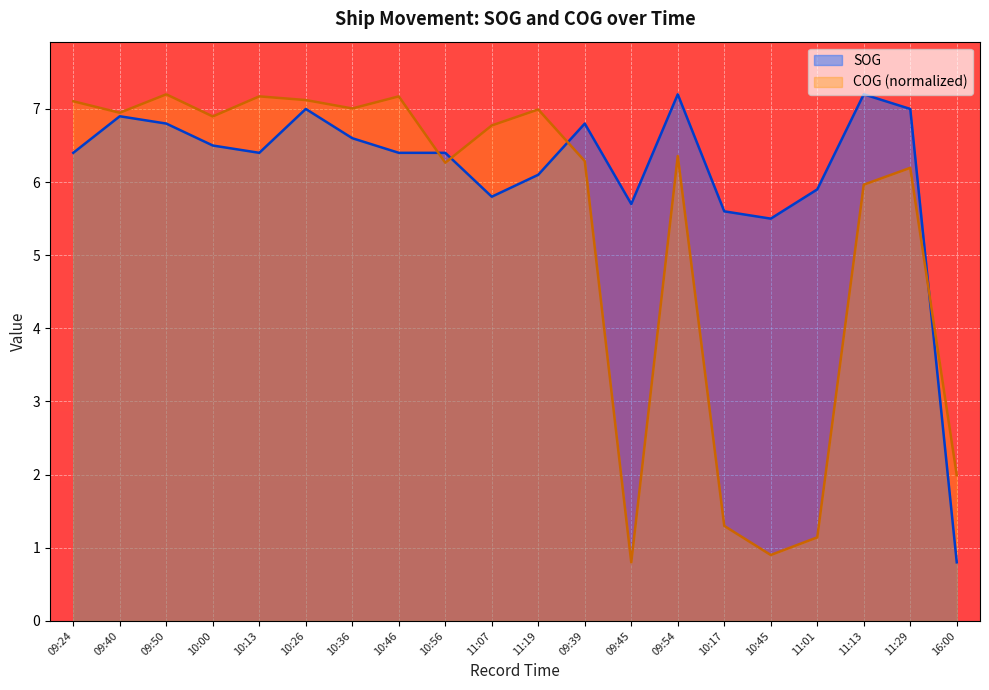

List the labels in order of SOG value, smallest first.

16:00, 10:45, 10:17, 09:45, 11:07, 11:01, 11:19, 09:24, 10:13, 10:46, 10:56, 10:00, 10:36, 09:50, 09:39, 09:40, 10:26, 11:29, 09:54, 11:13